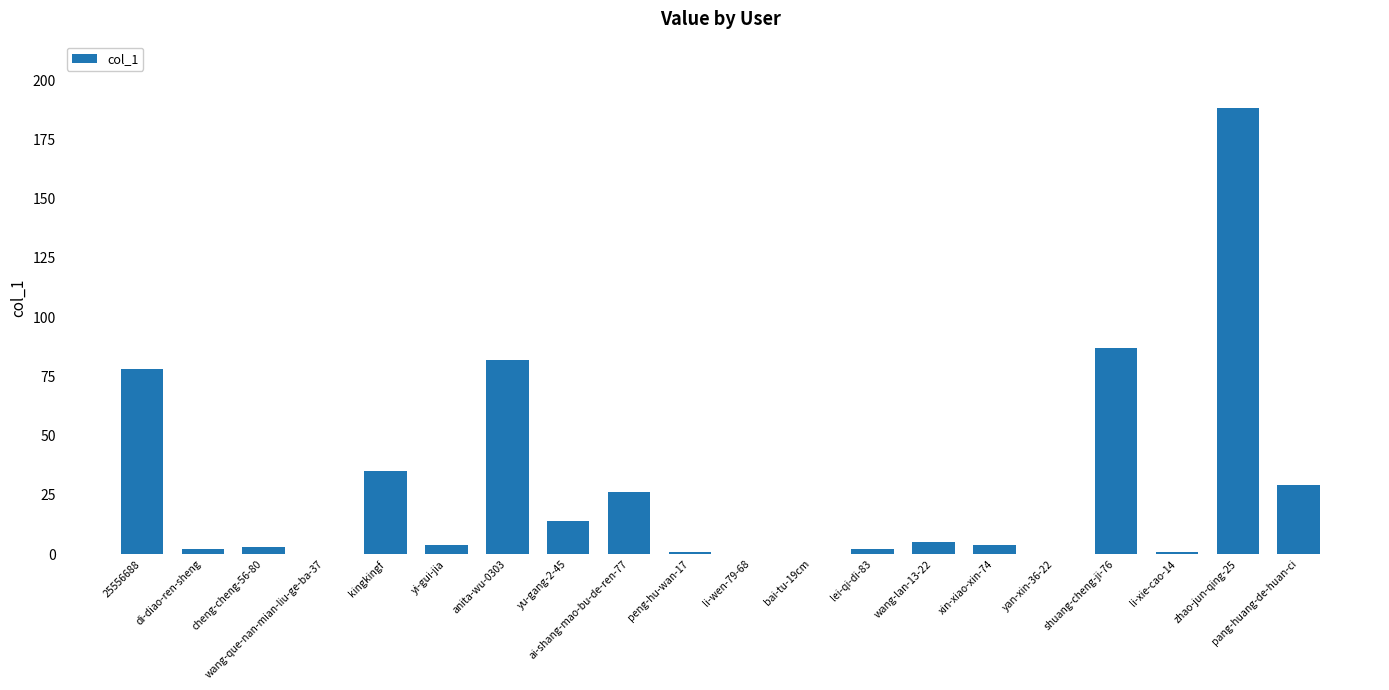

How many series are shown in this chart?

1